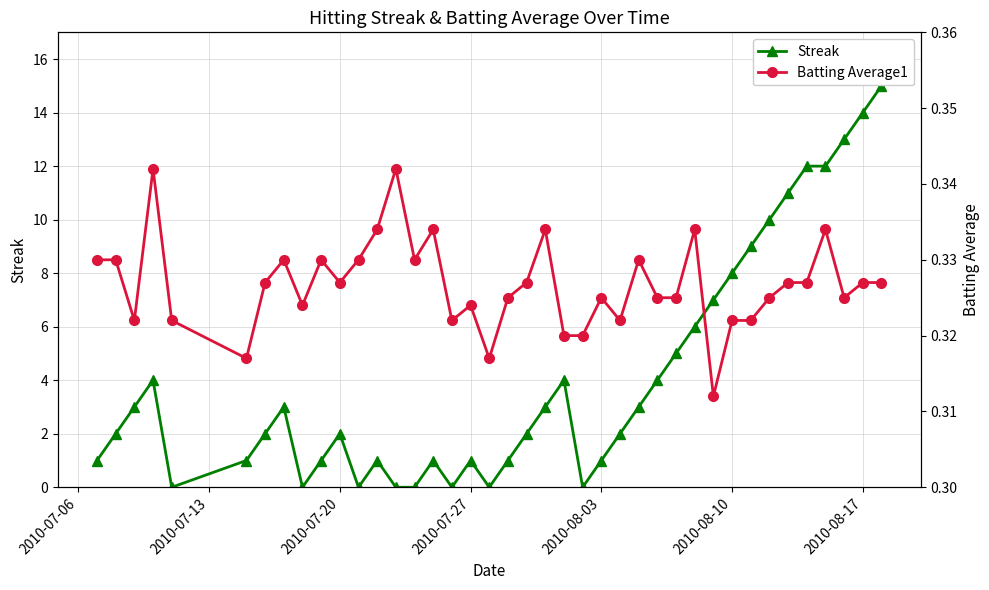

True or false: Streak has more than 1 interior local peaks.

True